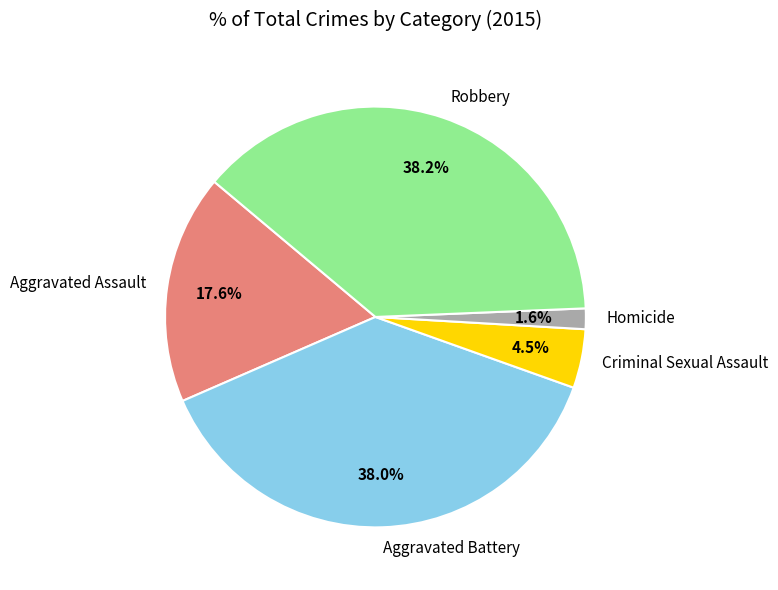

Which category has the smallest portion of the pie?

Homicide